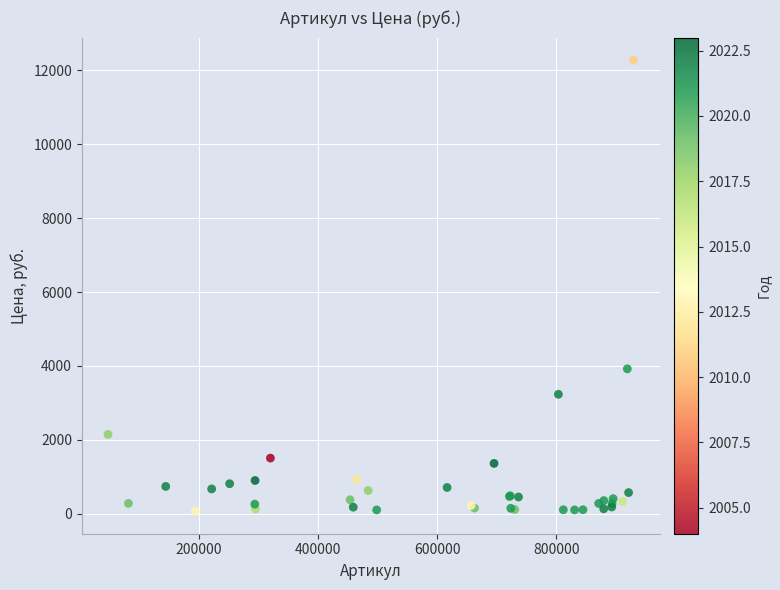

What Y value in the scatter plot is closest to 6171?

3920